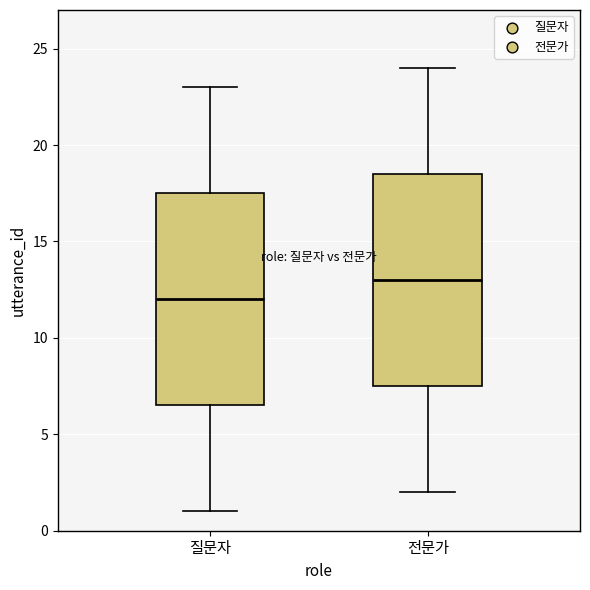

Reading left to right, read every box against the y-axis: the position of its median line, the range the box covers, and the ends of its whiskers. The values are not printed on the chart, so give them approximately, as read against the axis.

질문자: median 12.0, box 6.5 to 17.5, whiskers 1.0 to 23.0
전문가: median 13.0, box 7.5 to 18.5, whiskers 2.0 to 24.0